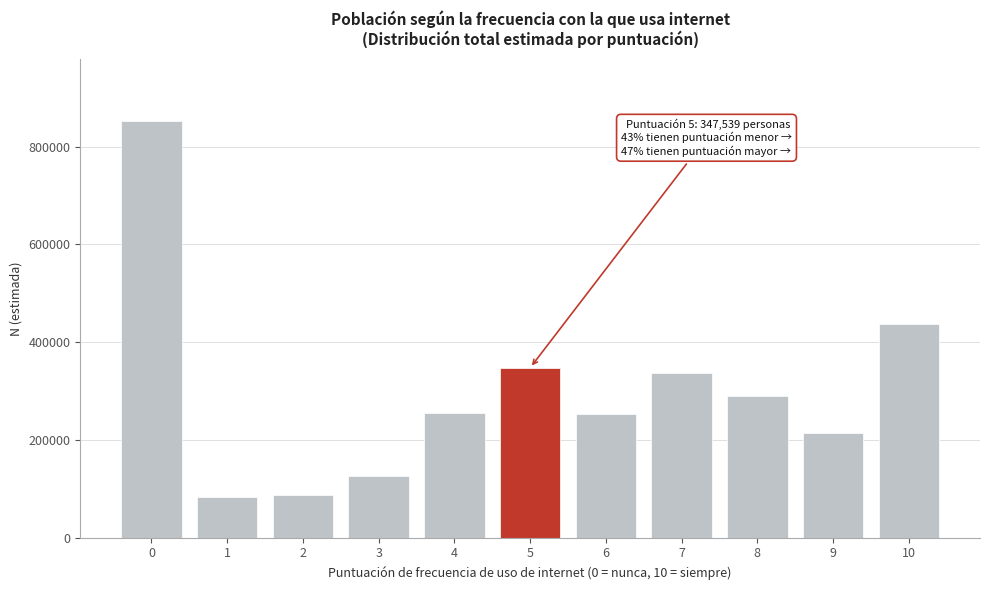

What is the difference between the second highest and second lowest values?

349481